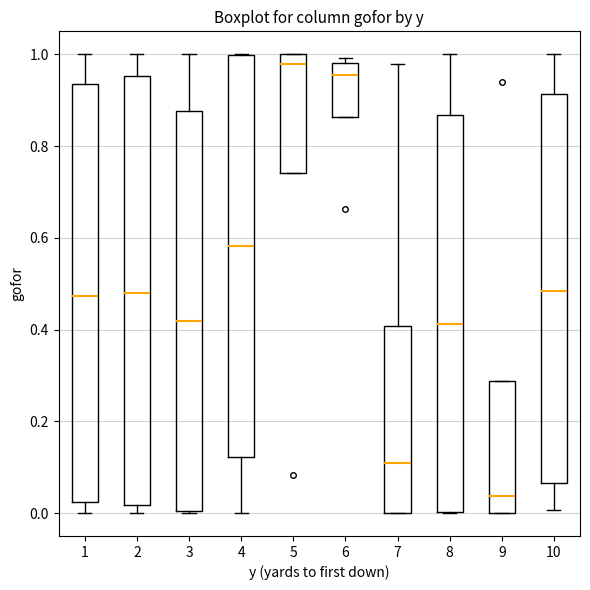

Comparing the boxes themselves (not the whiskers), which one is the tallest?

2